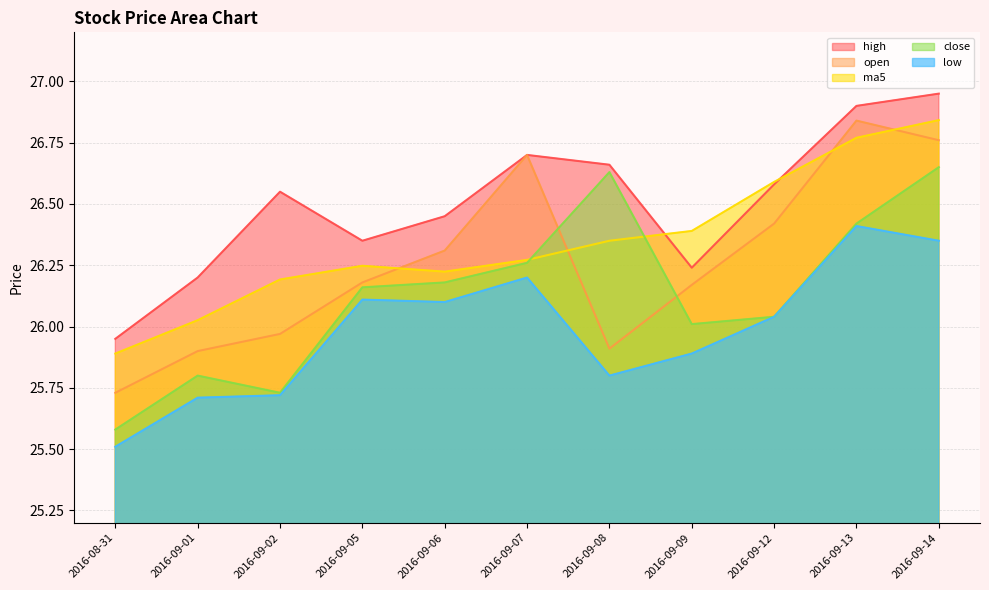

Is it true that low equals 10.1 at 2016-09-01?

False